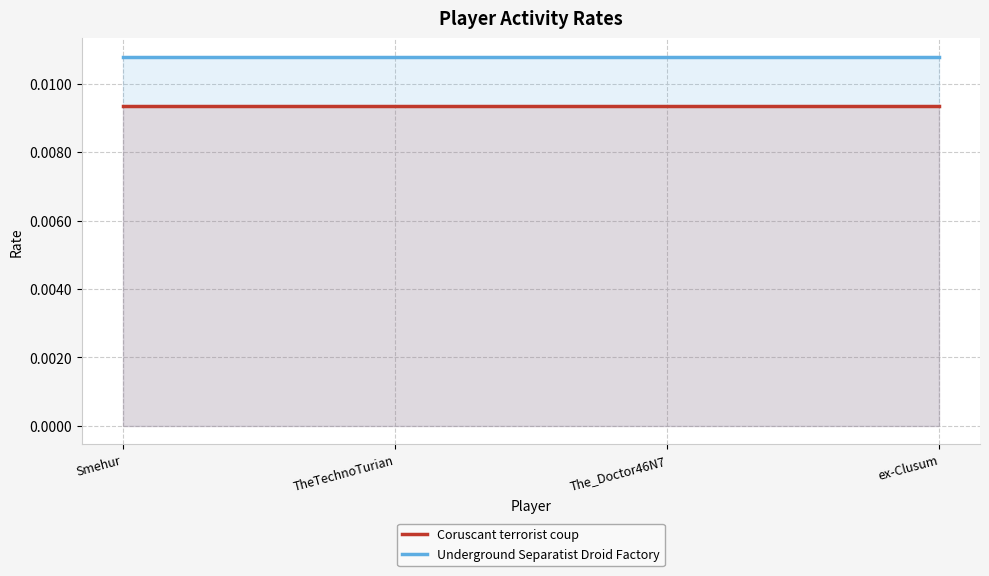

Count the number of categories in the chart.

4